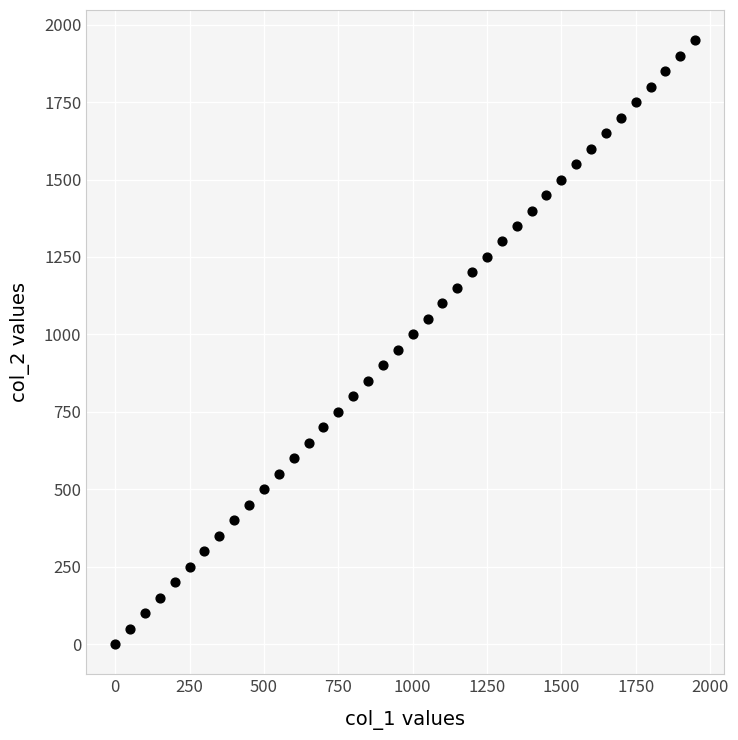

What is the range of Y values (max minus min)?

1950.0